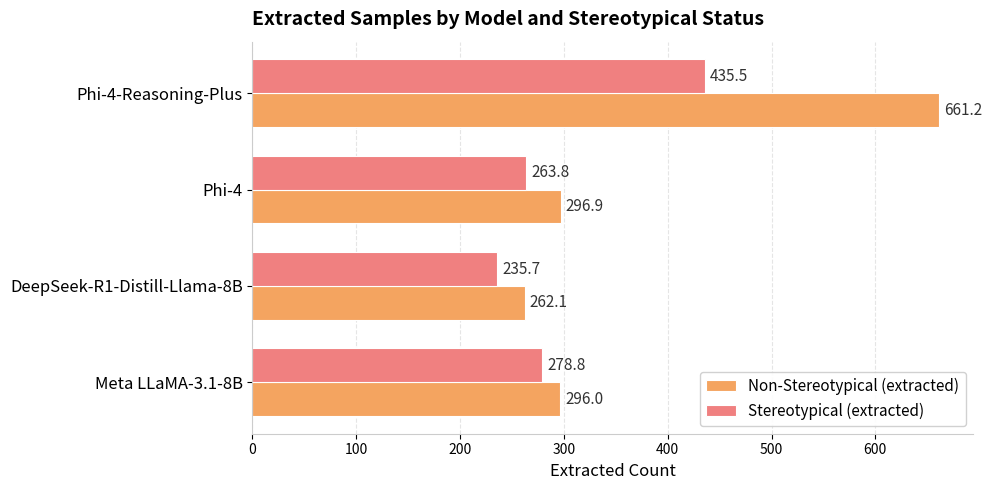

List the series in order of their overall mean, lowest first.

Stereotypical (extracted), Non-Stereotypical (extracted)